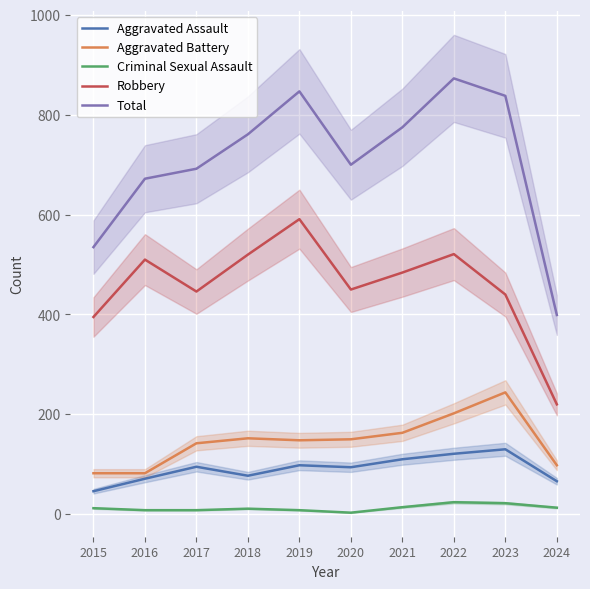

At how many categories does at least one series exceed 54?

10